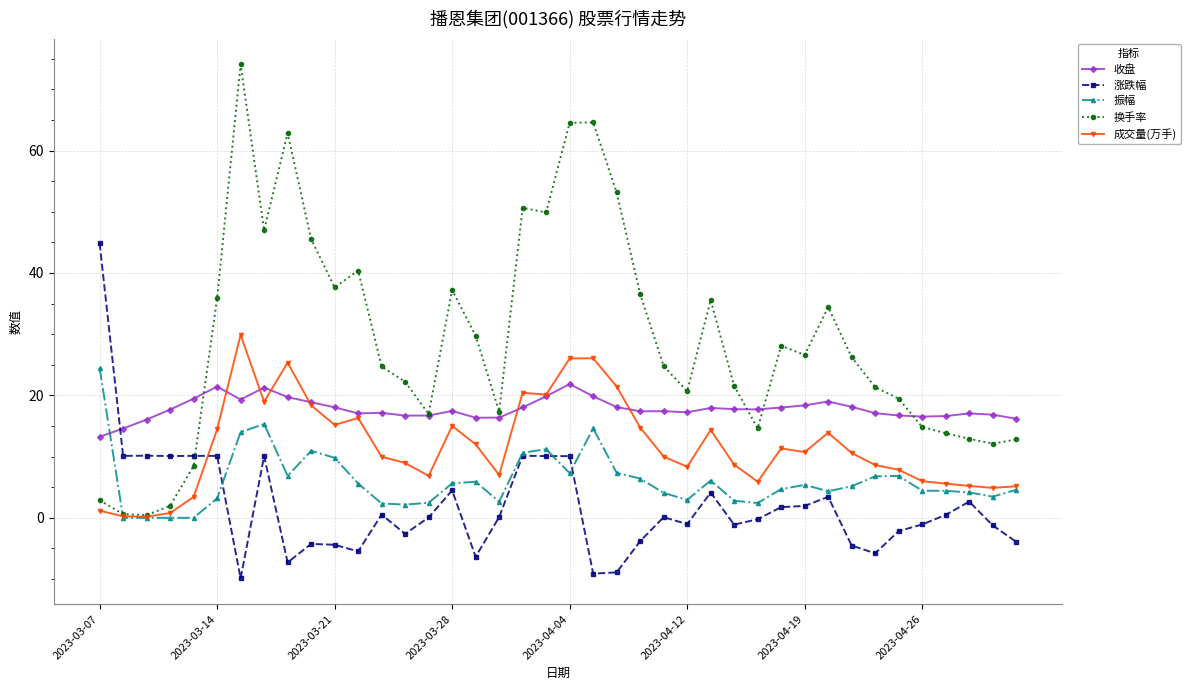

What is the highest value of the 成交量(万手) series?

29.9